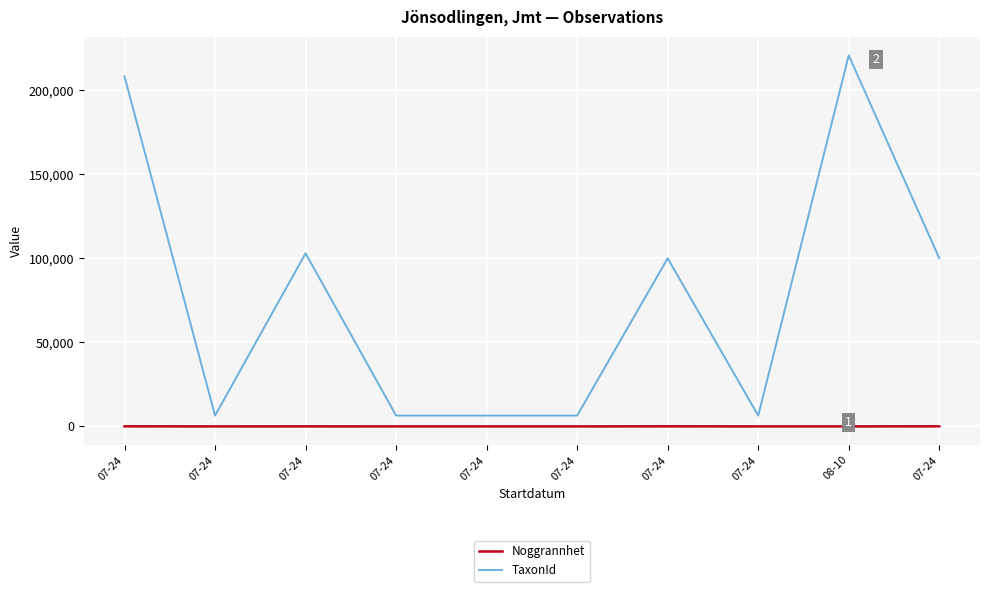

Is this an area chart (filled region under the line)?

No